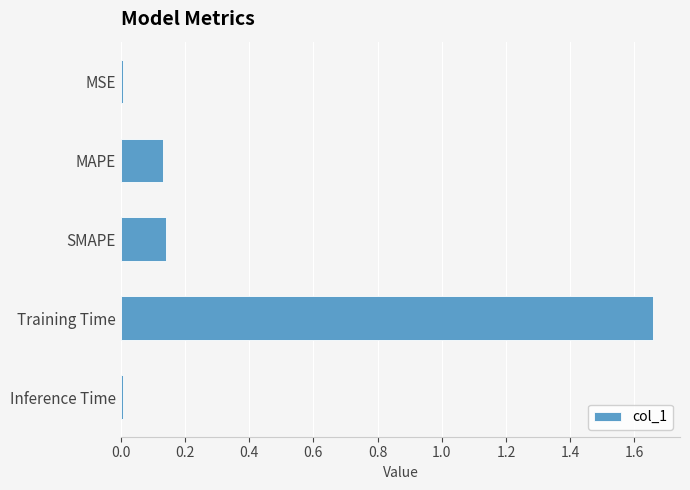

At which category does the chart reach its peak across all series?

Training Time